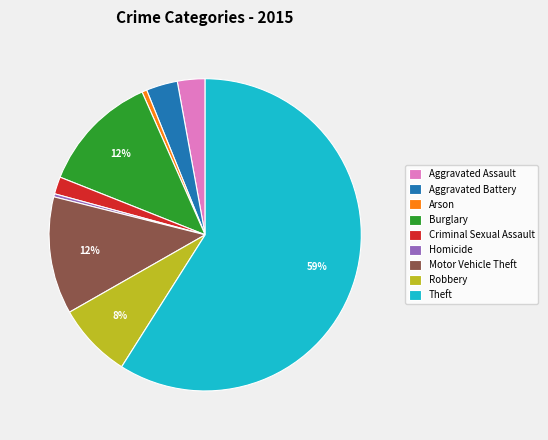

Is it true that Criminal Sexual Assault is 2% of the pie?

True